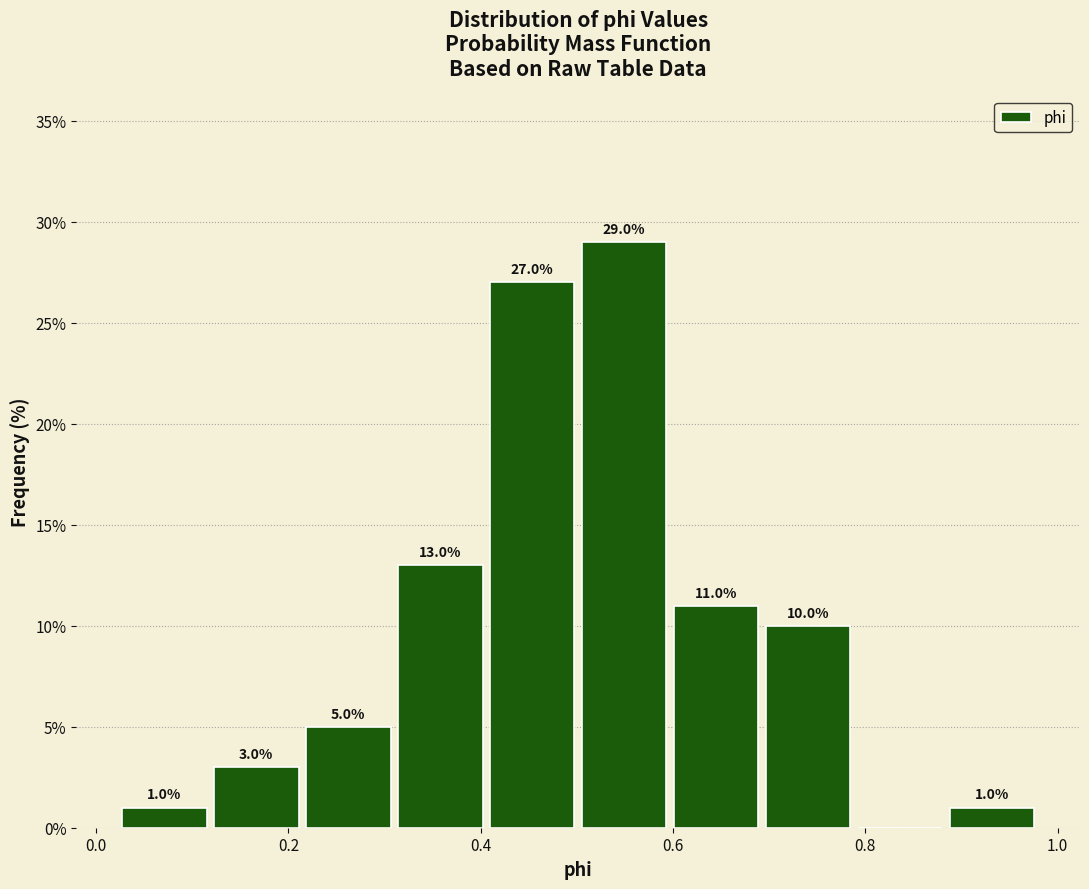

Which range on the x-axis has the tallest bar?

0.50 to 0.60